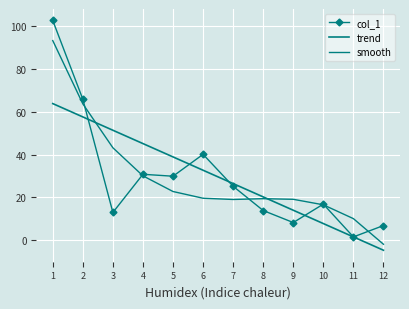

Reading left to right, what are all the values shown in this chart?

col_1: 102.5	65.8	13.0	30.8	29.9	40.1	25.2	13.9	8.3	16.9	1.6	6.9
trend: 63.8	57.5	51.3	45.1	38.9	32.7	26.5	20.3	14.0	7.8	1.6	-4.6
smooth: 93.1	63.6	43.2	30.1	22.8	19.6	19.1	19.4	19.1	16.6	10.1	-1.8